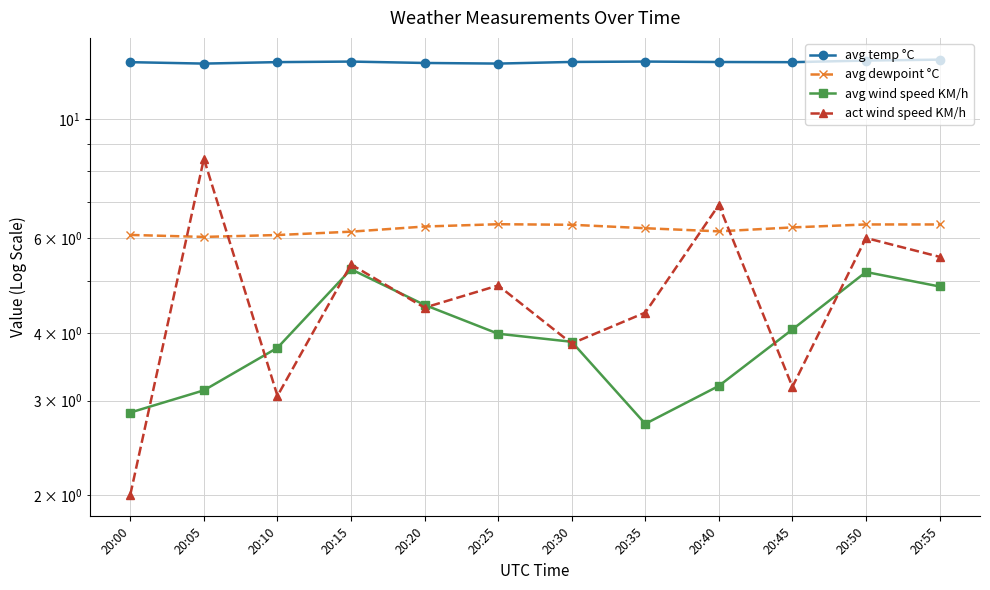

Reading left to right, extract all data points from this chart.

avg temp °C: 20:00=12.8	20:05=12.7	20:10=12.8	20:15=12.8	20:20=12.7	20:25=12.7	20:30=12.8	20:35=12.8	20:40=12.8	20:45=12.8	20:50=12.8	20:55=12.9
avg dewpoint °C: 20:00=6.1	20:05=6.0	20:10=6.1	20:15=6.2	20:20=6.3	20:25=6.4	20:30=6.4	20:35=6.3	20:40=6.2	20:45=6.3	20:50=6.4	20:55=6.4
avg wind speed KM/h: 20:00=2.9	20:05=3.1	20:10=3.8	20:15=5.3	20:20=4.5	20:25=4.0	20:30=3.9	20:35=2.7	20:40=3.2	20:45=4.1	20:50=5.2	20:55=4.9
act wind speed KM/h: 20:00=2.0	20:05=8.4	20:10=3.1	20:15=5.4	20:20=4.5	20:25=4.9	20:30=3.8	20:35=4.4	20:40=6.9	20:45=3.2	20:50=6.0	20:55=5.5